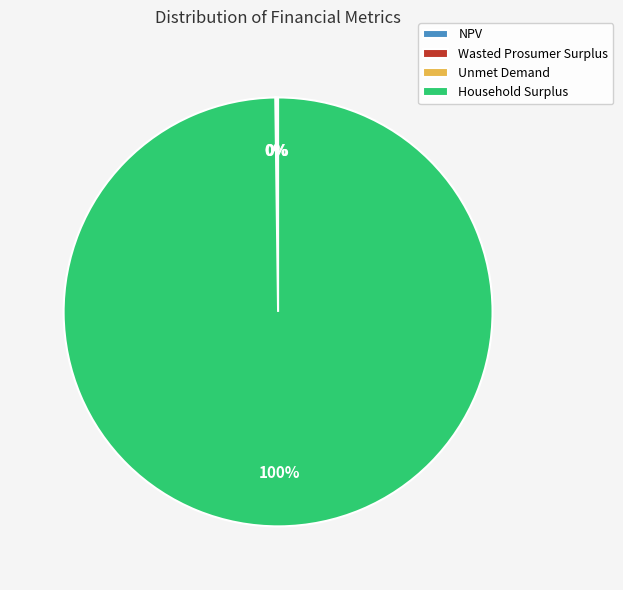

To the nearest percent, what is the difference between the largest and smallest slice percentages?

100%